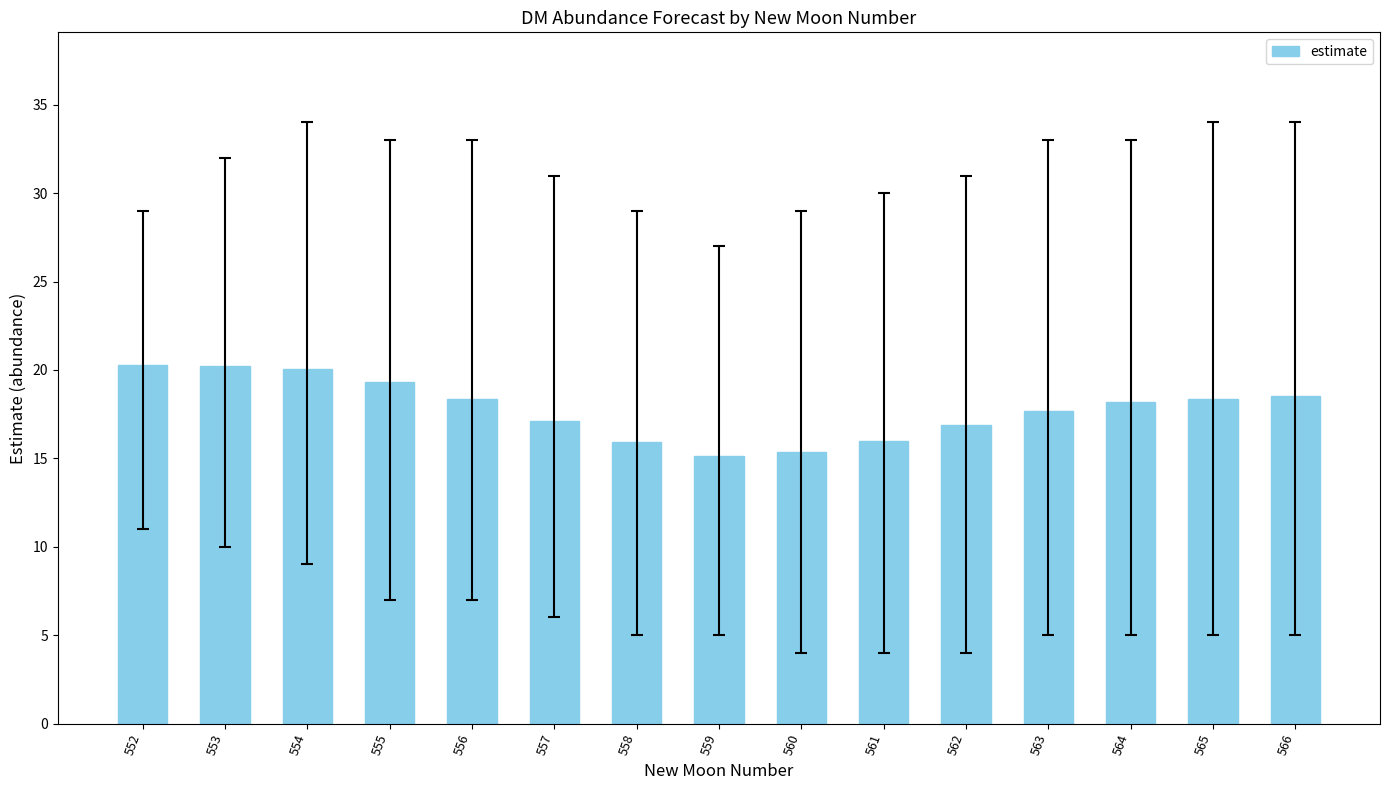

What is the greatest value displayed?

20.3